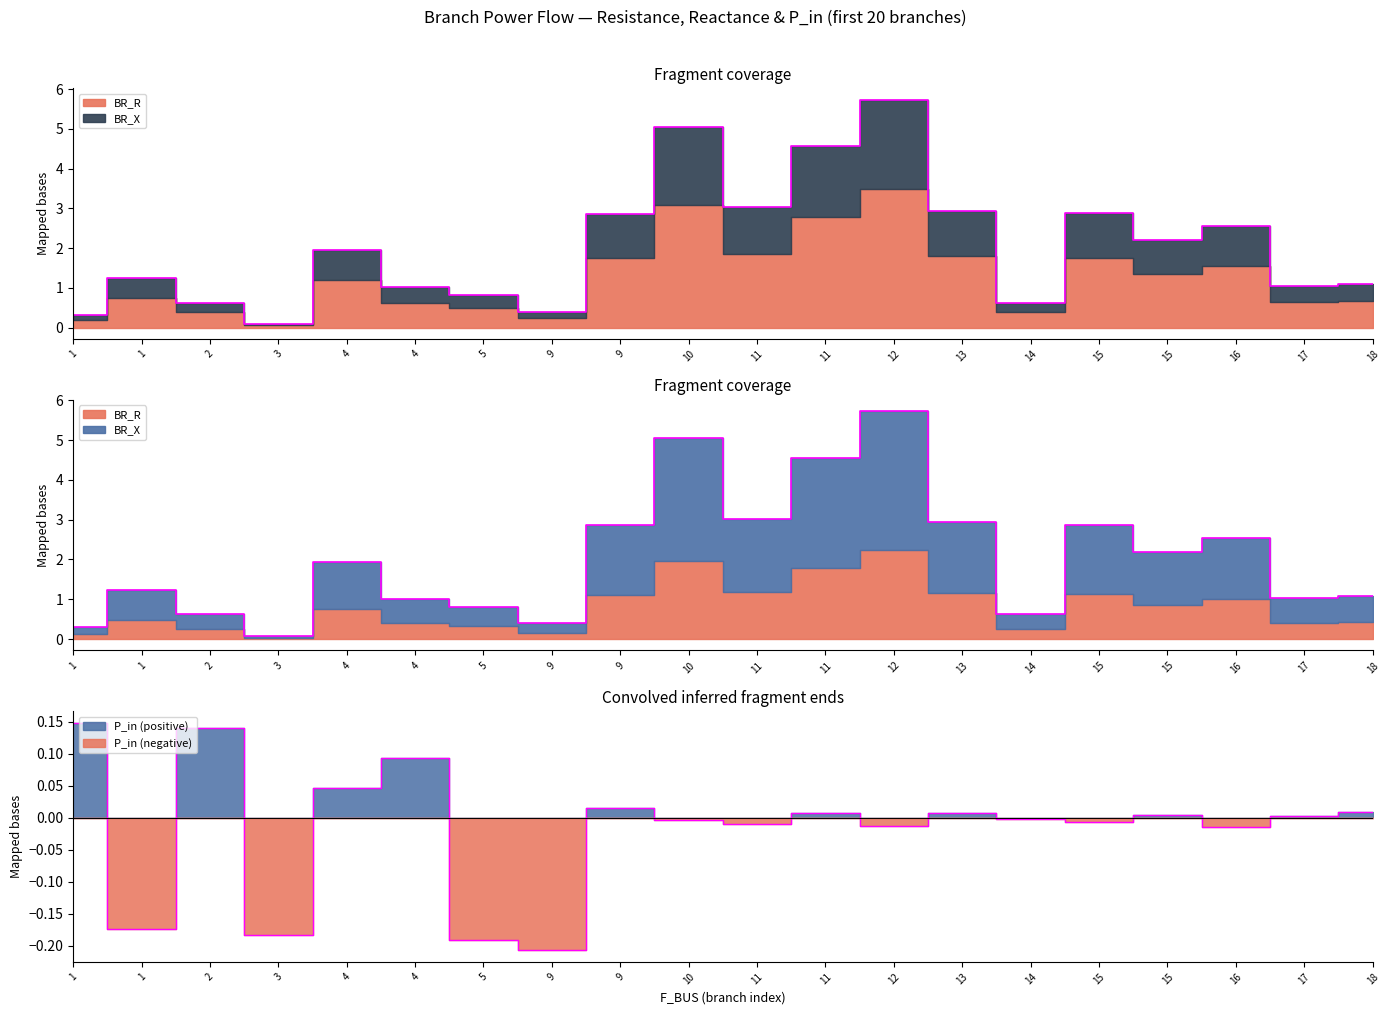

How many interior local peaks does the BR_R series have?

6